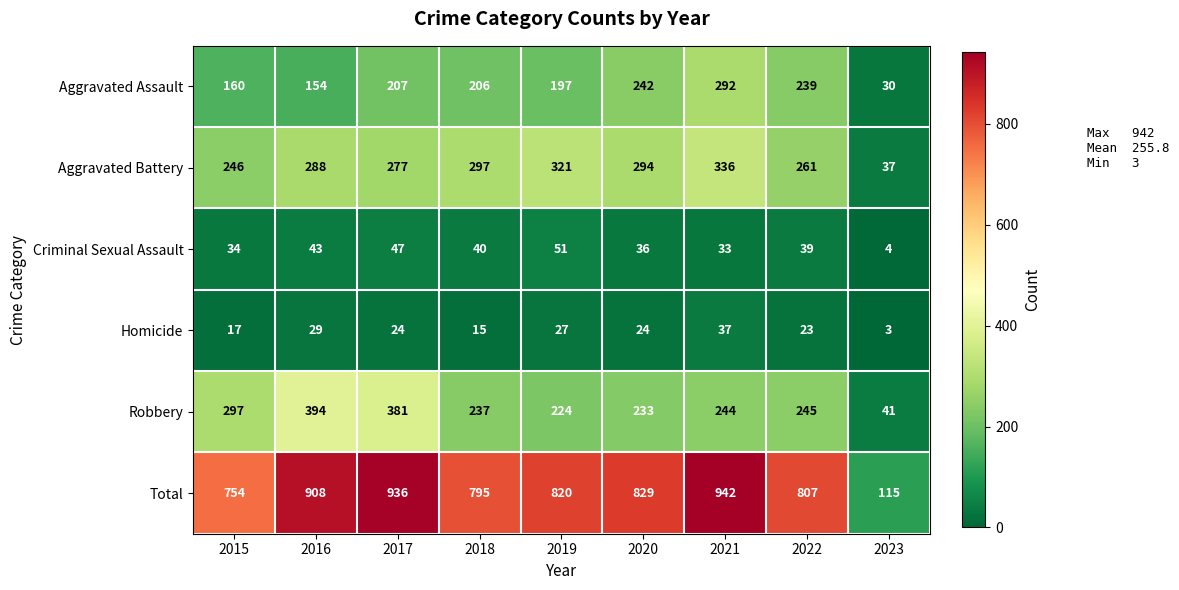

What is the difference between the highest and lowest values at 2022?

784